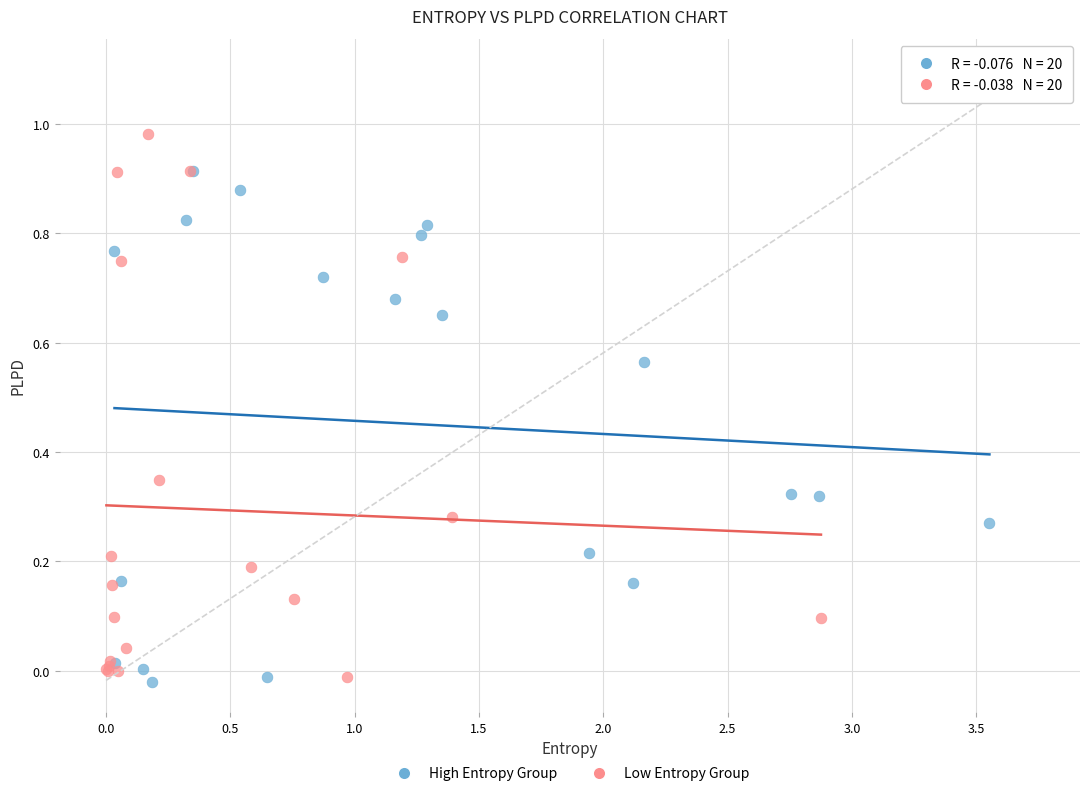

What are all the series names shown in the legend?

High Entropy Group, Low Entropy Group